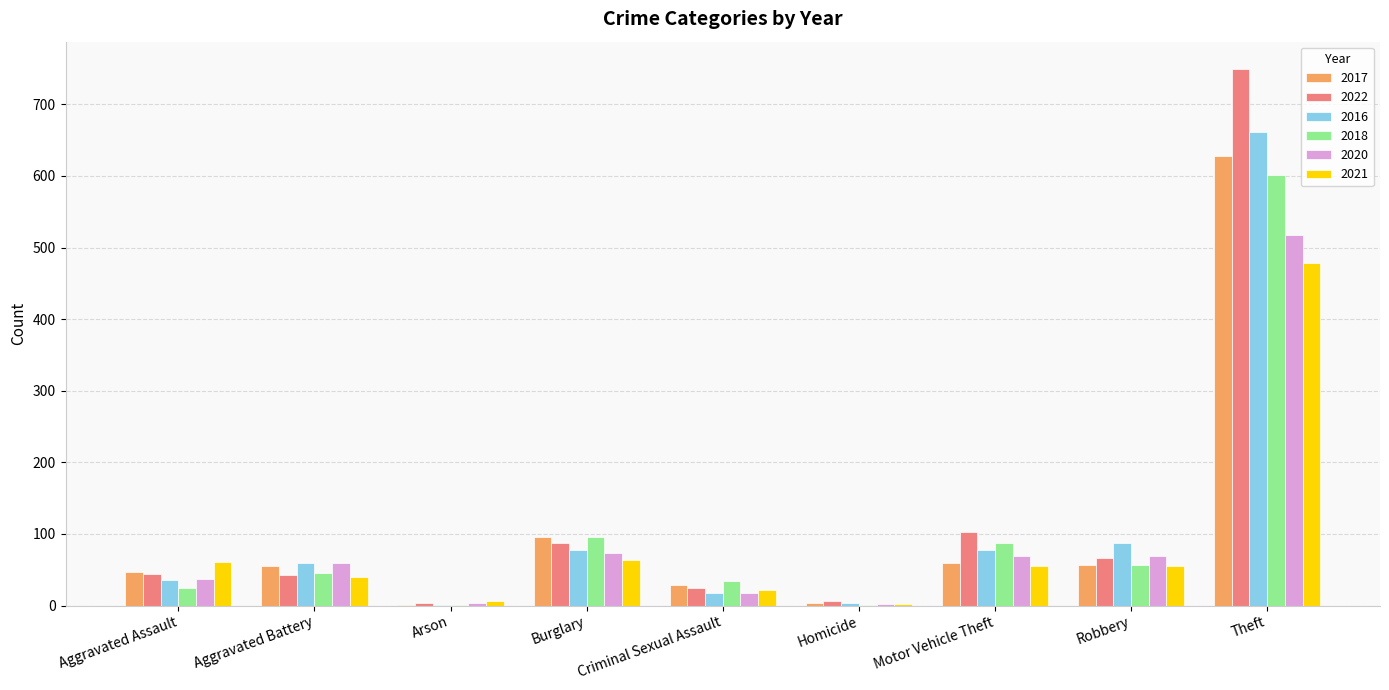

How many series are shown in this chart?

6